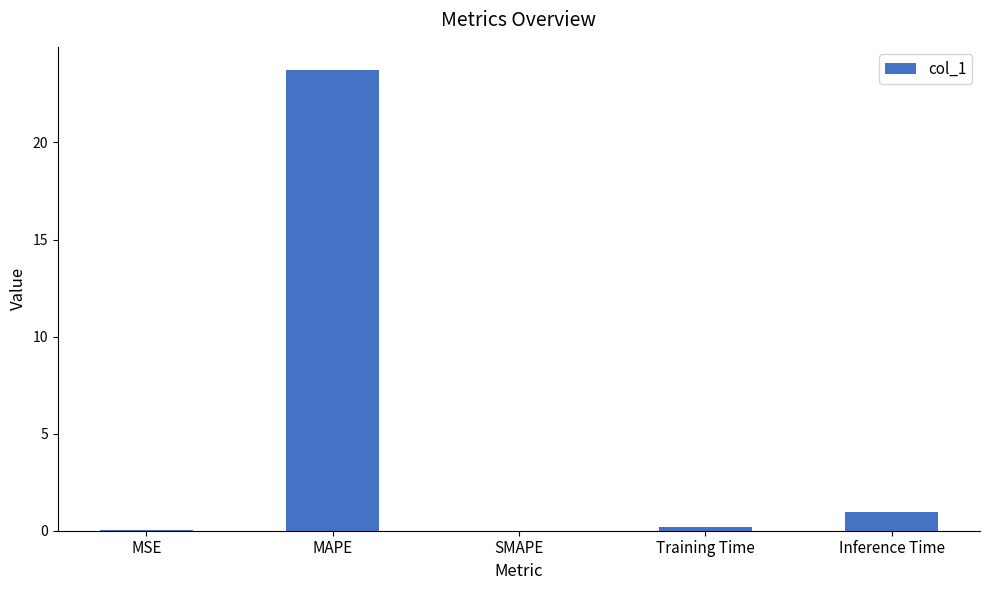

Does the chart contain stacked bars?

No